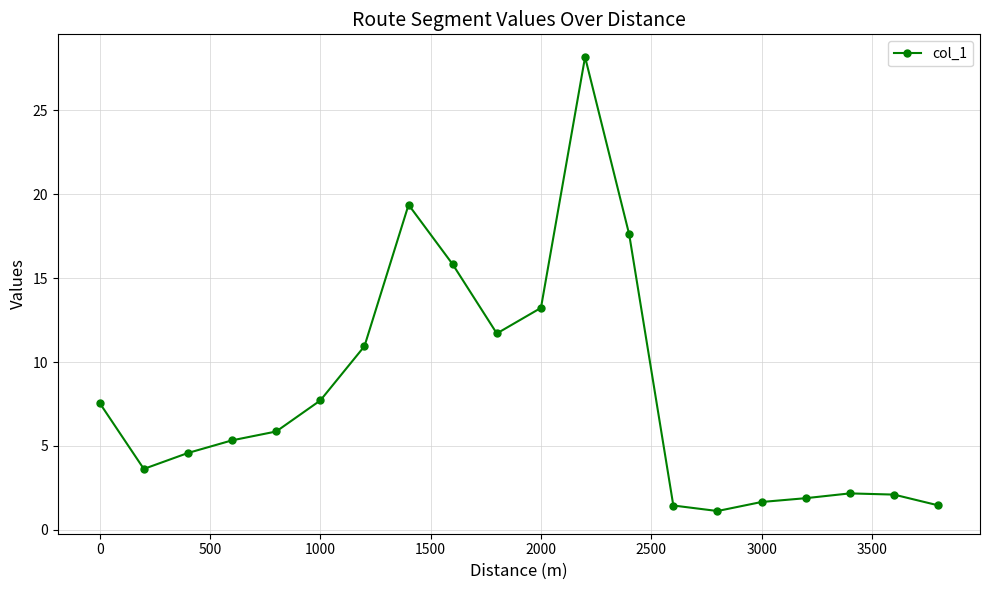

What is the greatest value displayed?

28.2